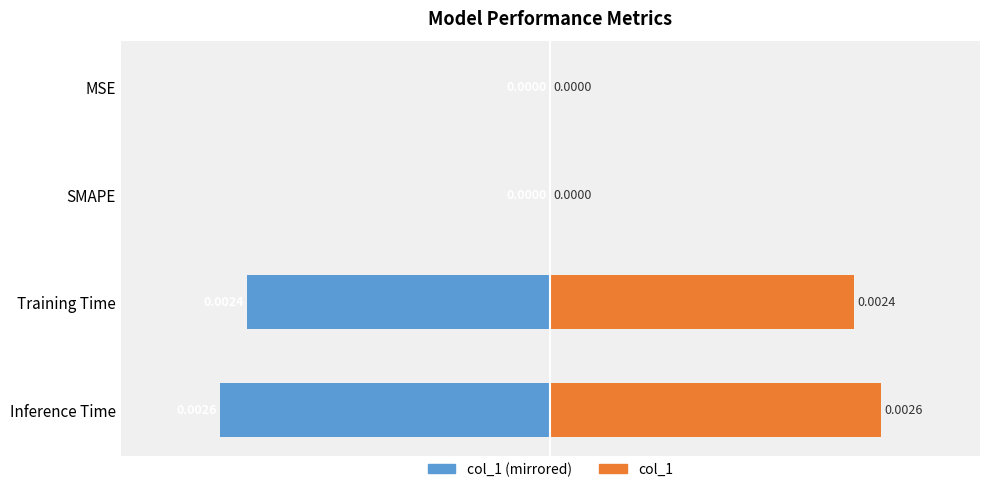

Which series has the largest total across all categories?

col_1 (right)